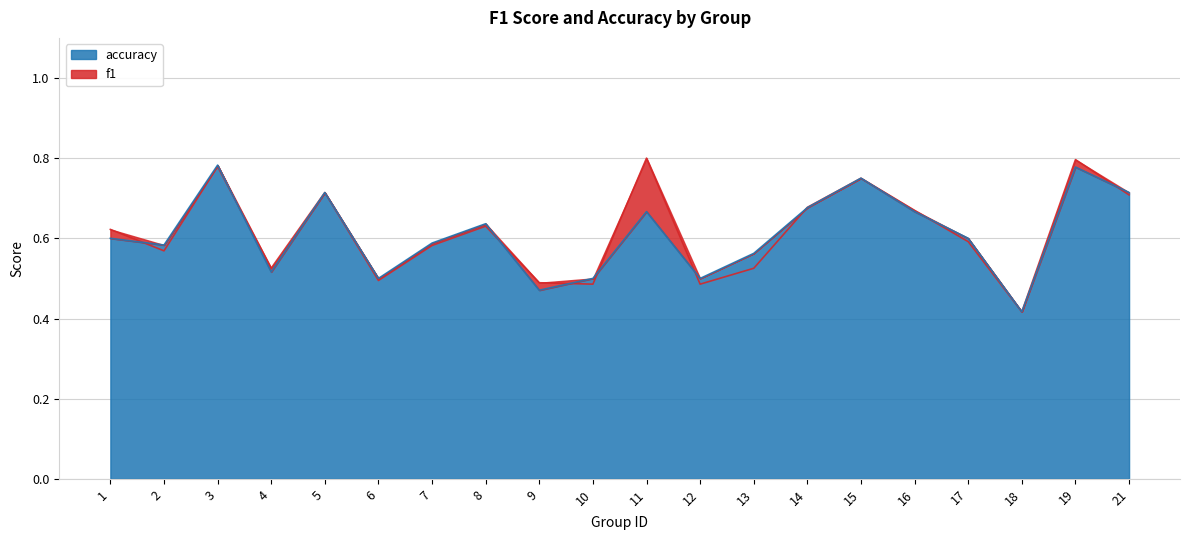

Where is f1 nearest to the value 0?

18